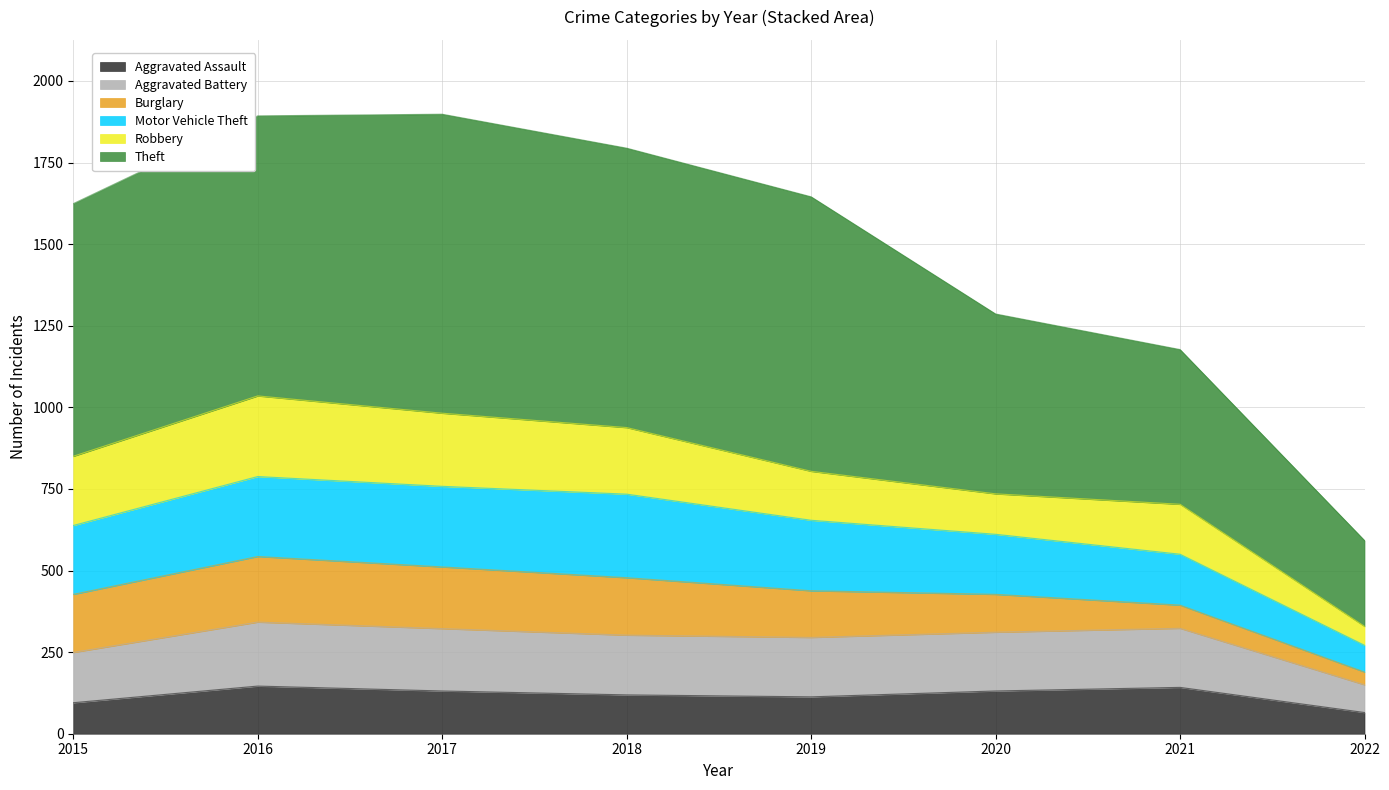

True or false: Aggravated Battery and Aggravated Assault intersect in this chart.

False